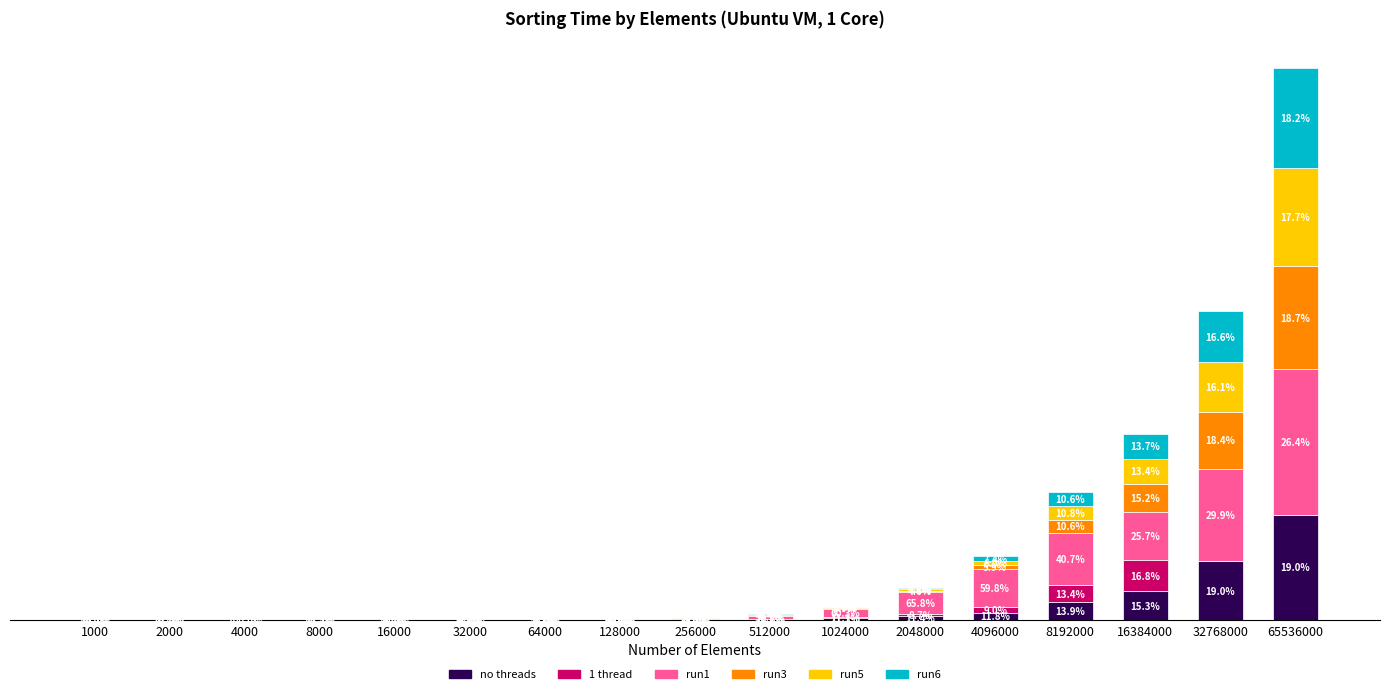

Between 8000 and 32768000, which series saw the biggest shift?

run1